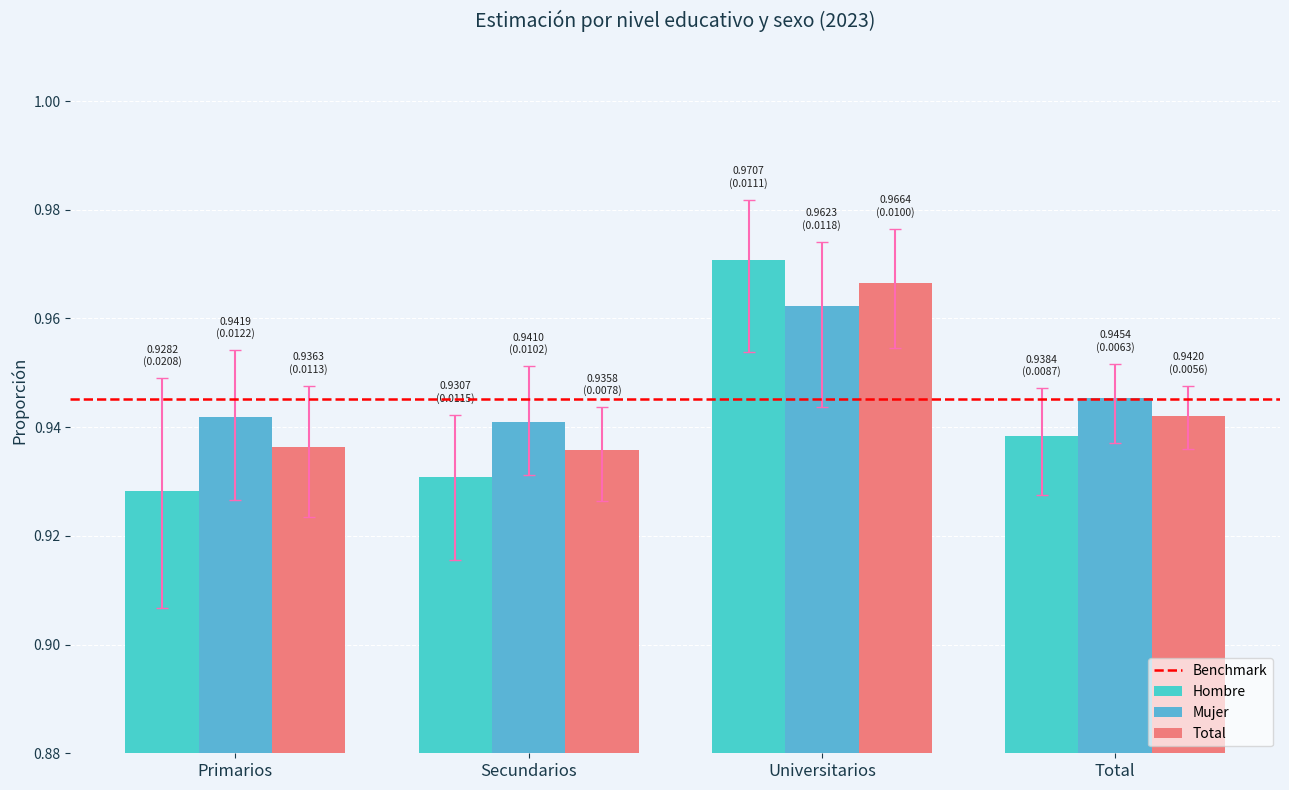

Reading left to right, transcribe all the data shown in this chart.

Hombre: 0.9	0.9	1.0	0.9
Mujer: 0.9	0.9	1.0	0.9
Total: 0.9	0.9	1.0	0.9